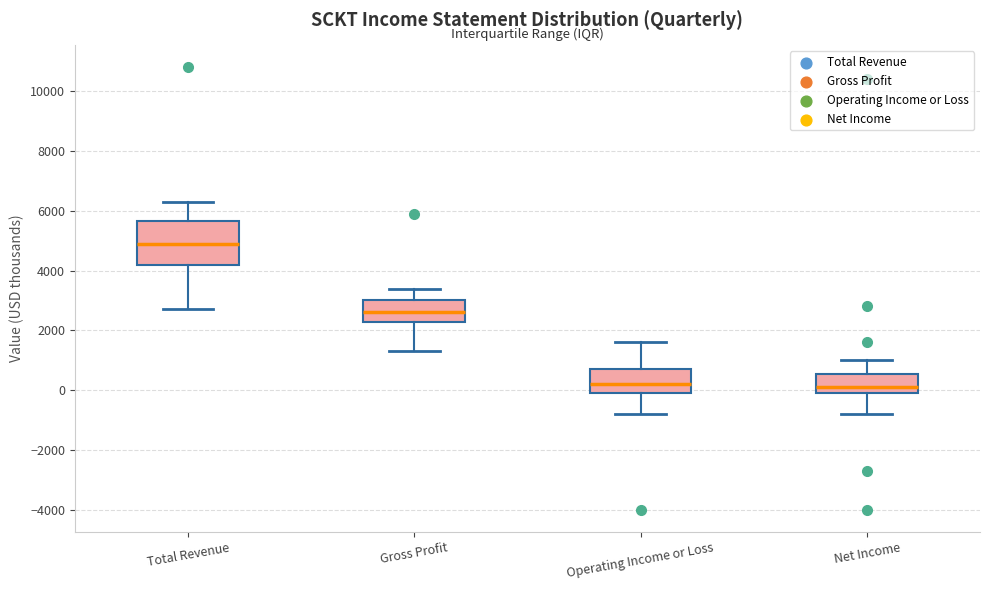

Comparing the boxes themselves (not the whiskers), which one is the tallest?

Total Revenue